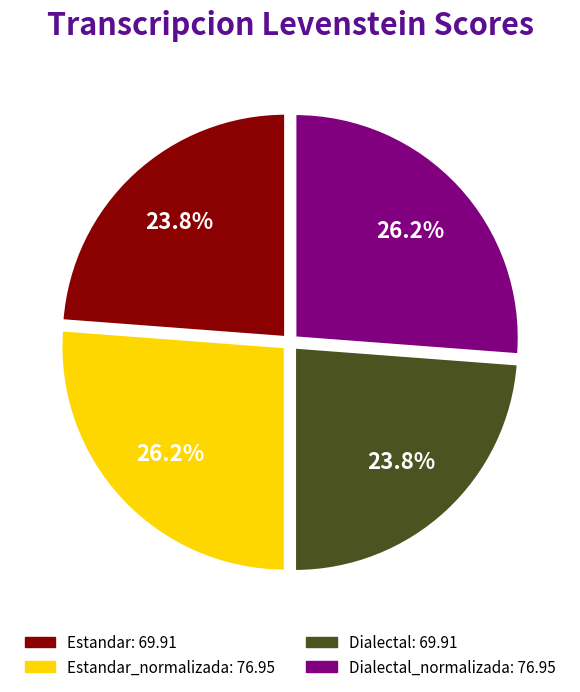

To the nearest percent, what is the difference between the largest and smallest slice percentages?

2%